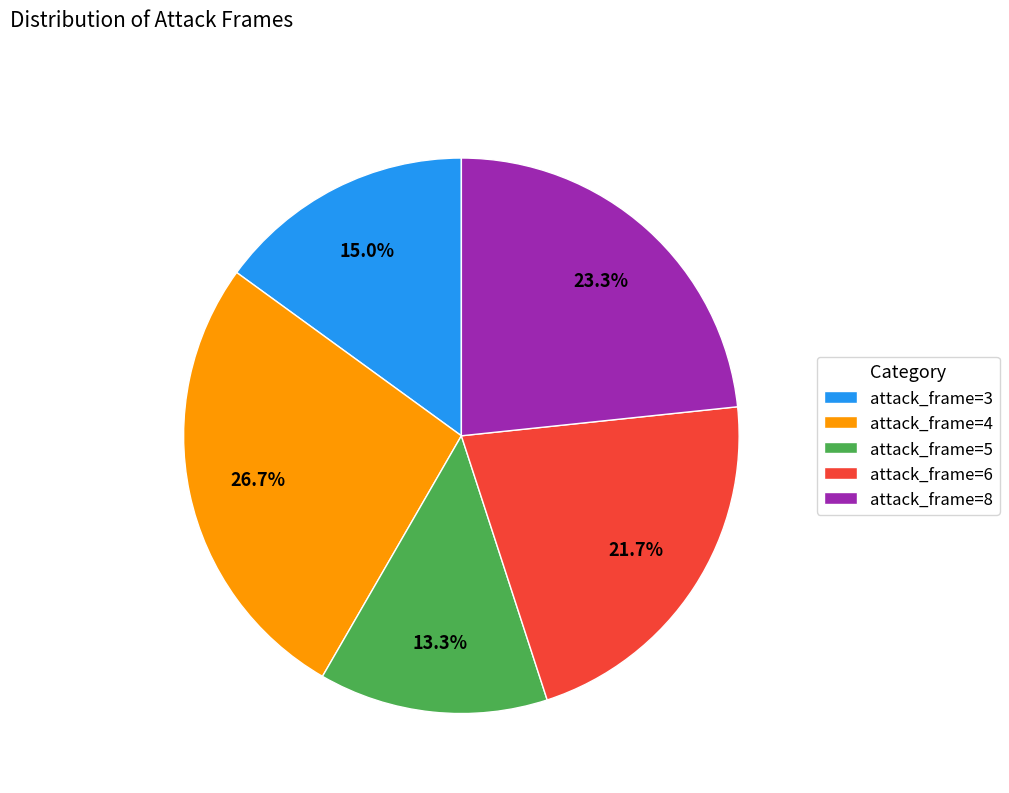

Rank the categories by value from highest to lowest.

attack_frame=4, attack_frame=8, attack_frame=6, attack_frame=3, attack_frame=5